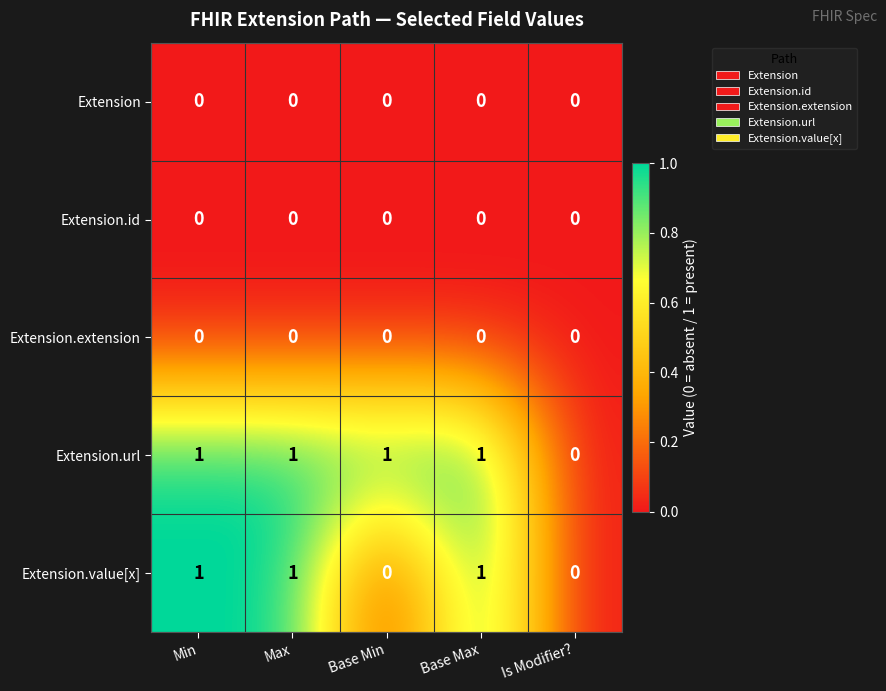

True or false: Extension has a value of 0 at Is Modifier?.

True